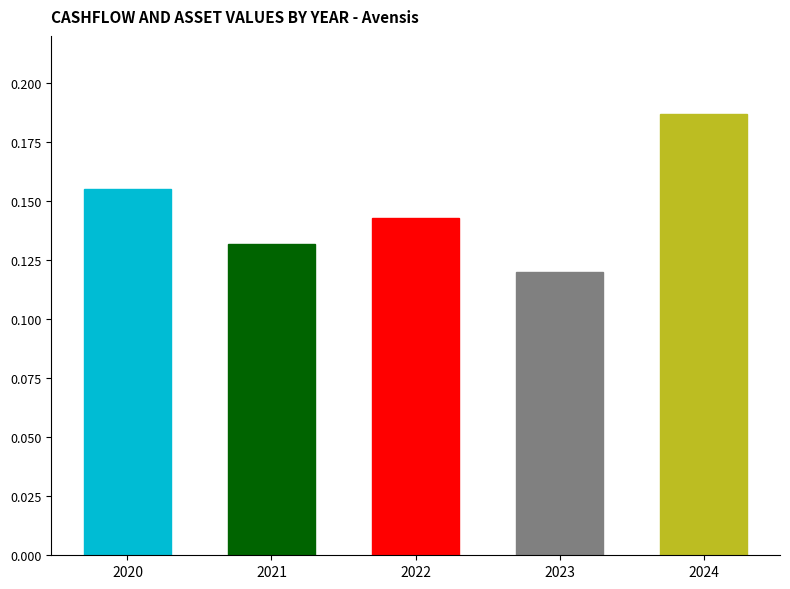

At which label is the value closest to 0?

2023